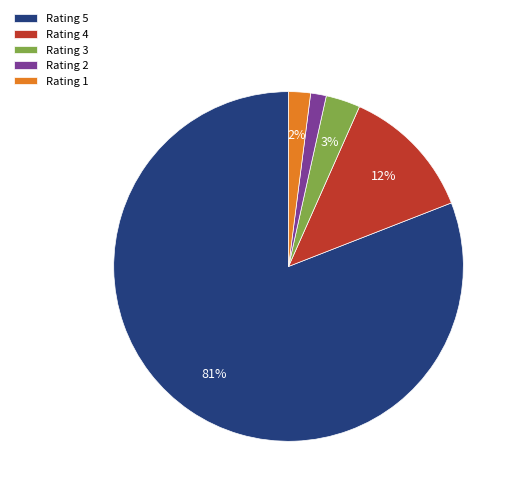

Which has a higher value, Rating 4 or Rating 5?

Rating 5